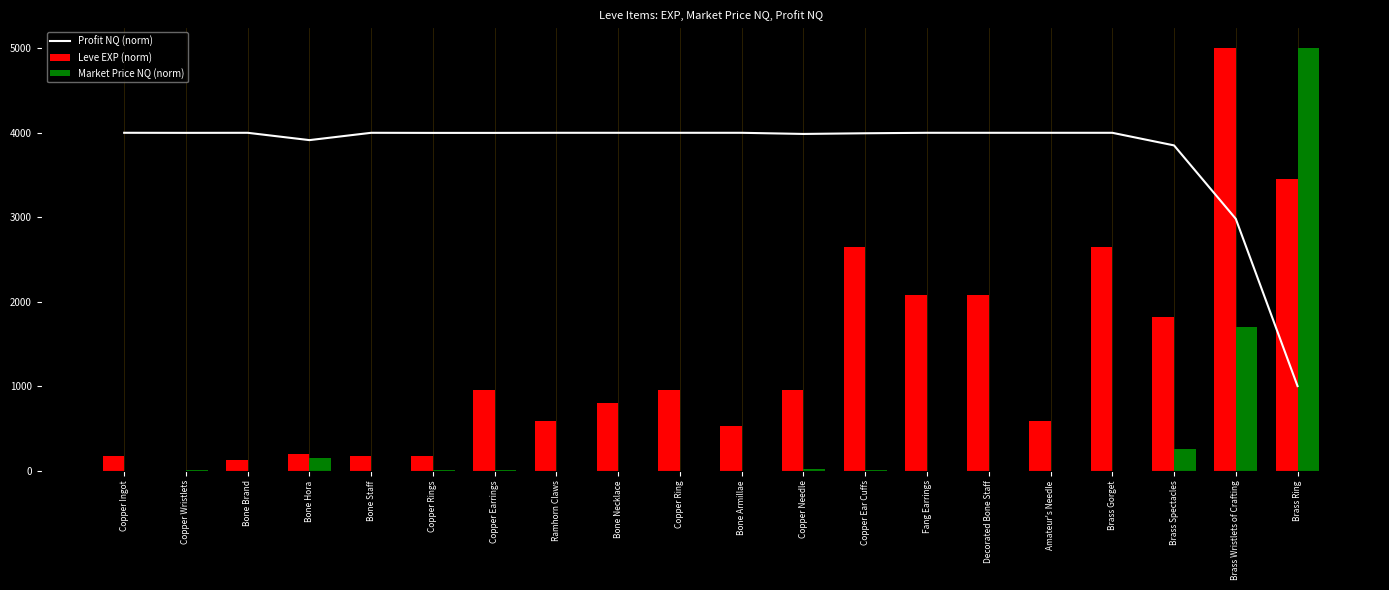

What are all the series names shown in the legend?

Profit NQ (norm), Leve EXP (norm), Market Price NQ (norm)